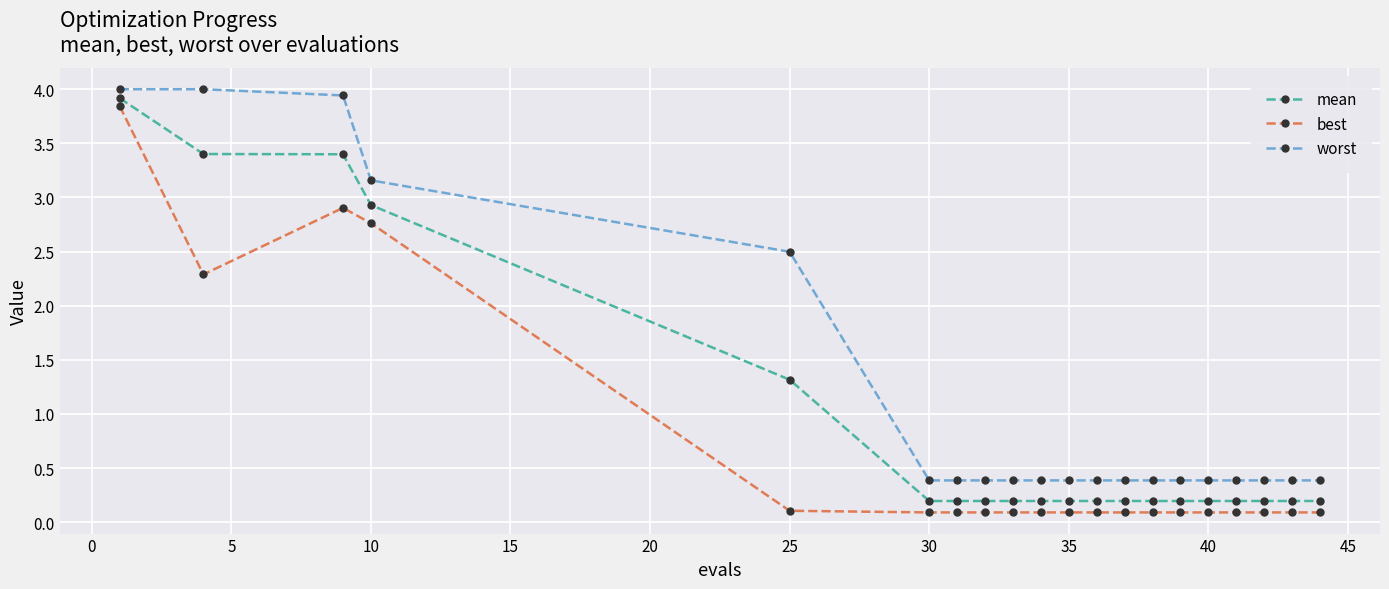

At how many categories does at least one series exceed 3?

4